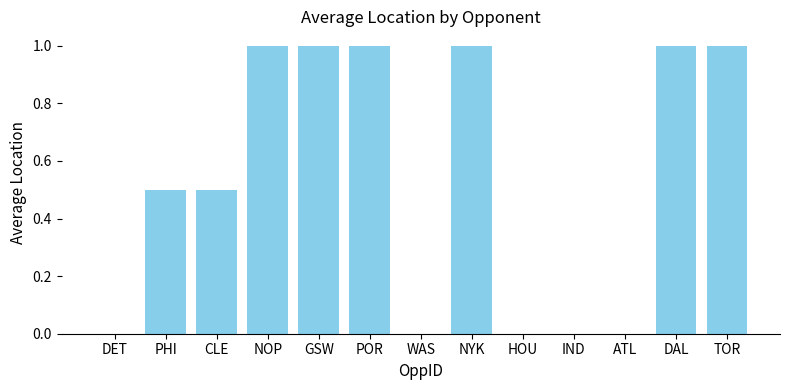

Reading left to right, list all the values displayed in this chart.

0.0	0.5	0.5	1.0	1.0	1.0	0.0	1.0	0.0	0.0	0.0	1.0	1.0